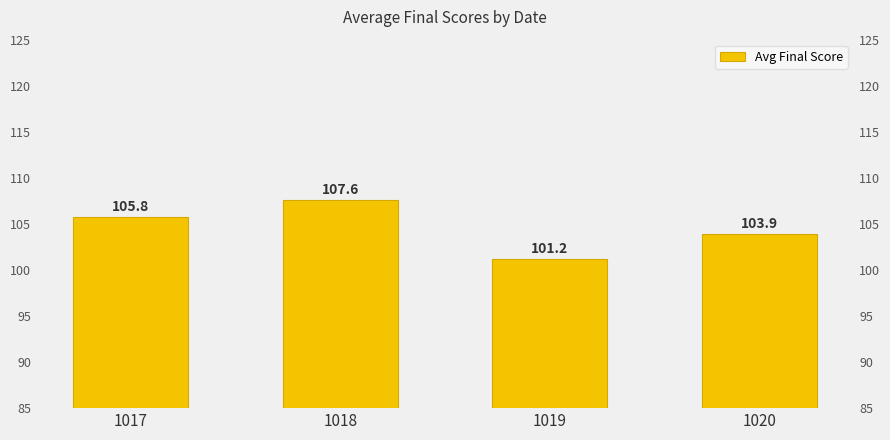

Where is the data nearest to the value 104?

1020